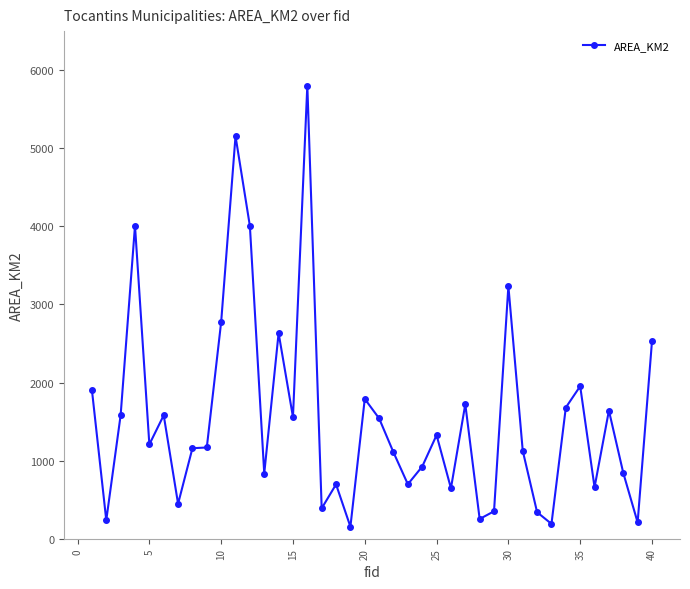

True or false: the data has more than 2 interior local peaks.

True